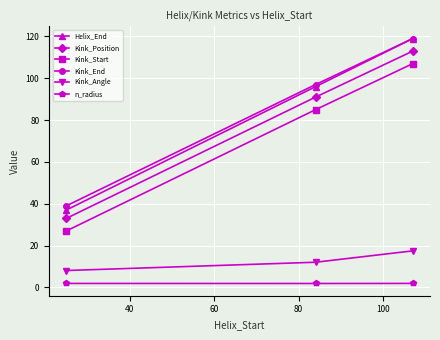

Which series has the largest range (max minus min)?

Helix_End